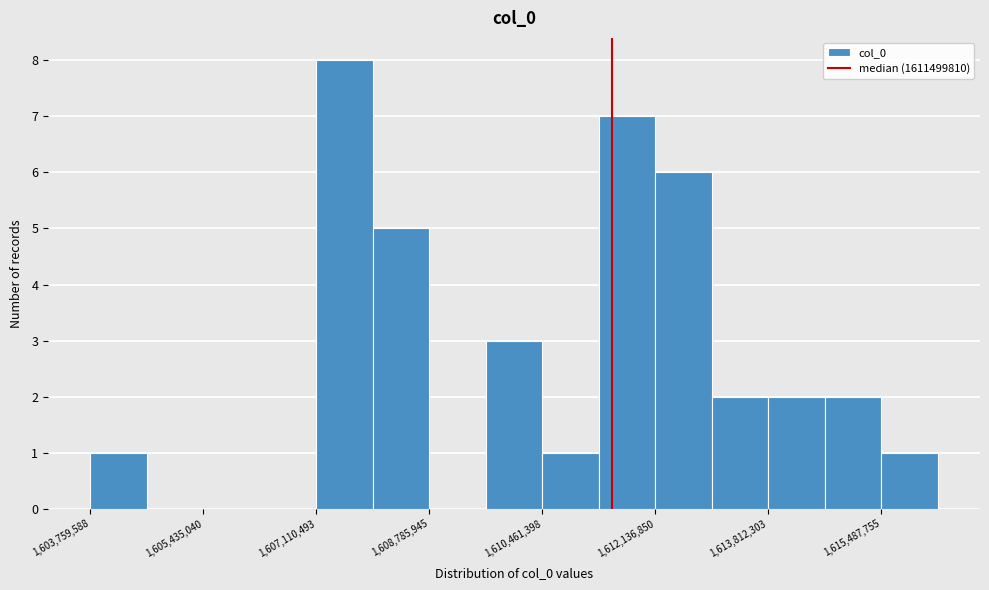

Which range on the x-axis has the tallest bar?

1607200000 to 1608000000